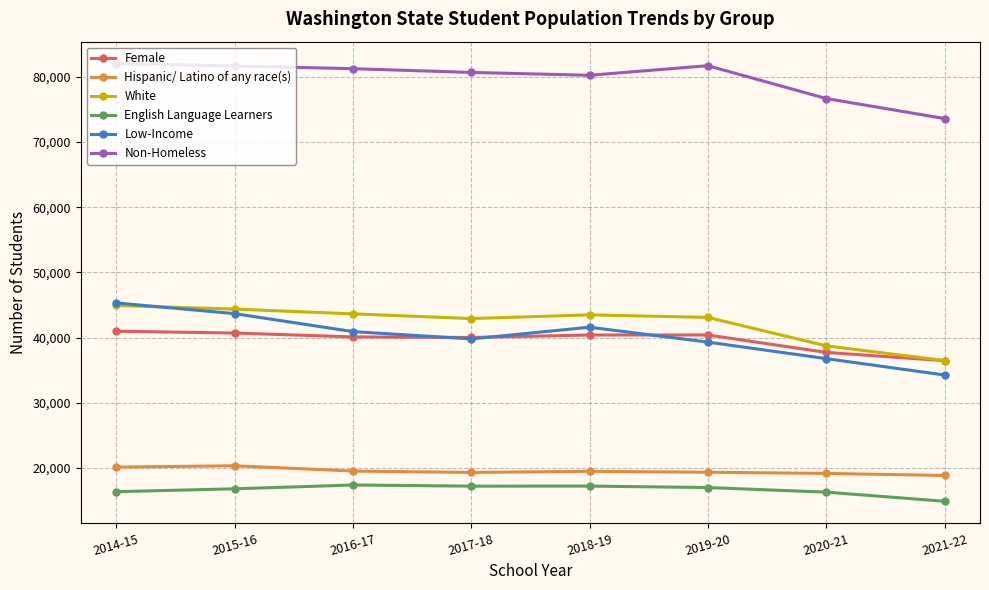

What is the maximum value for English Language Learners?

17411